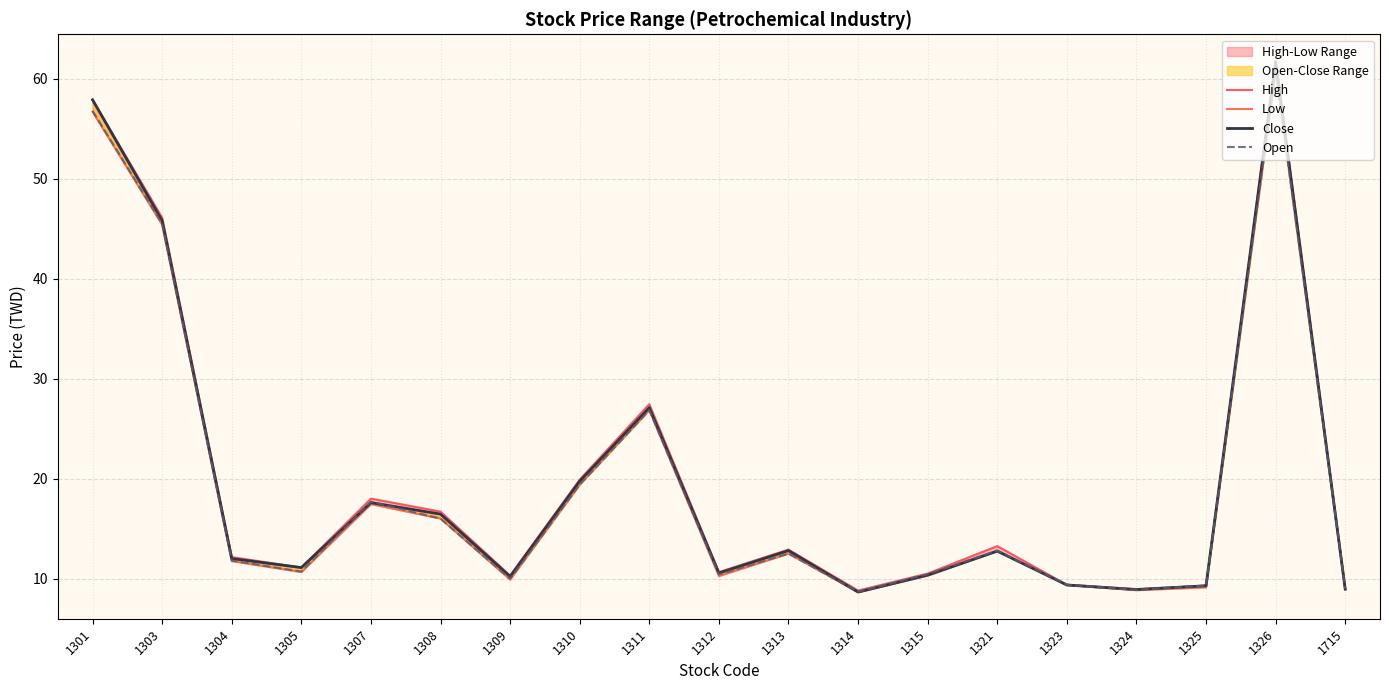

Does the chart have visible grid lines?

Yes